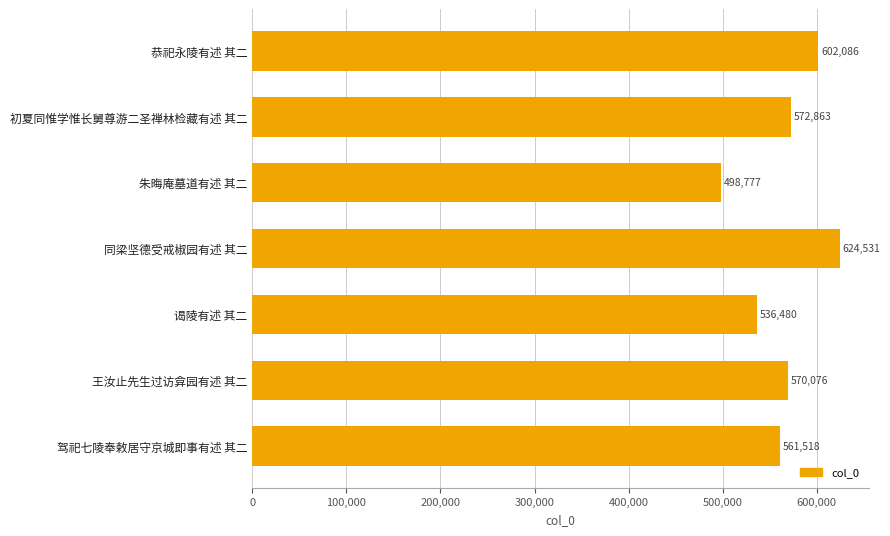

What is the average value?

566619